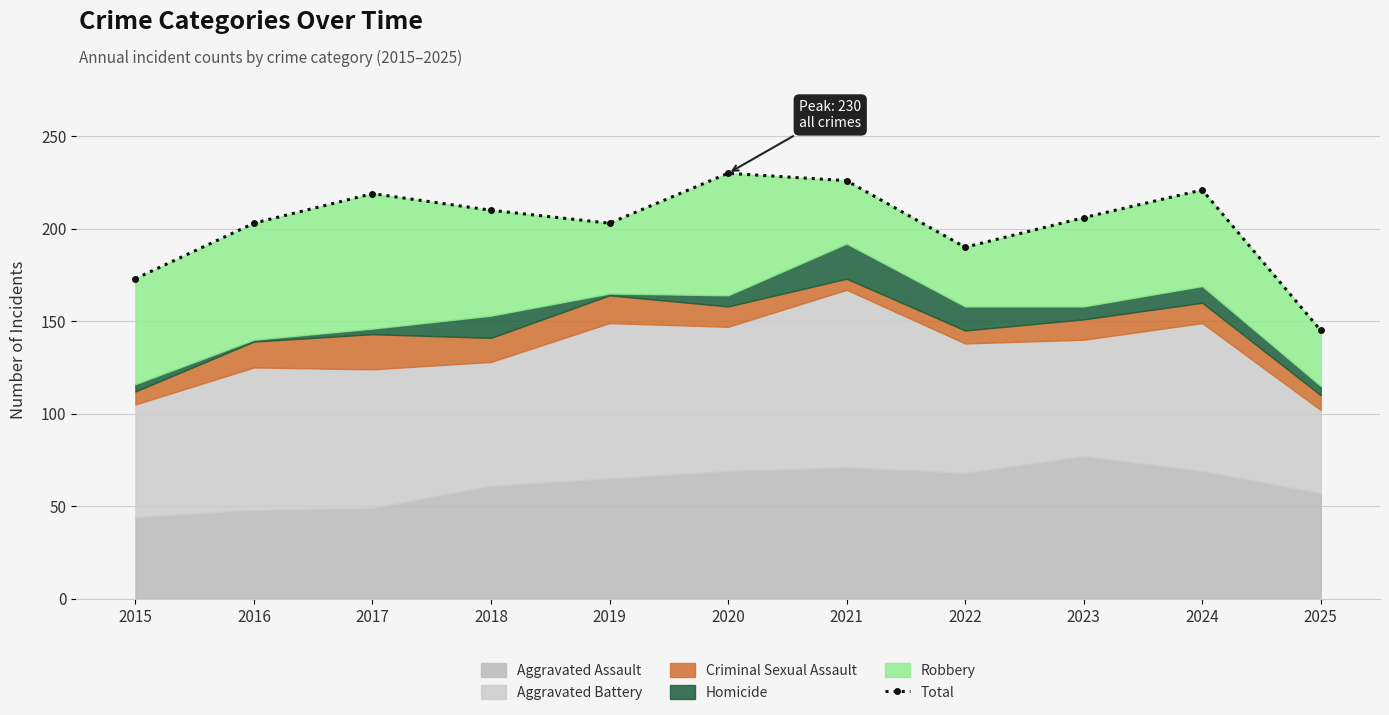

Between 2022 and 2019, which is larger?

2019